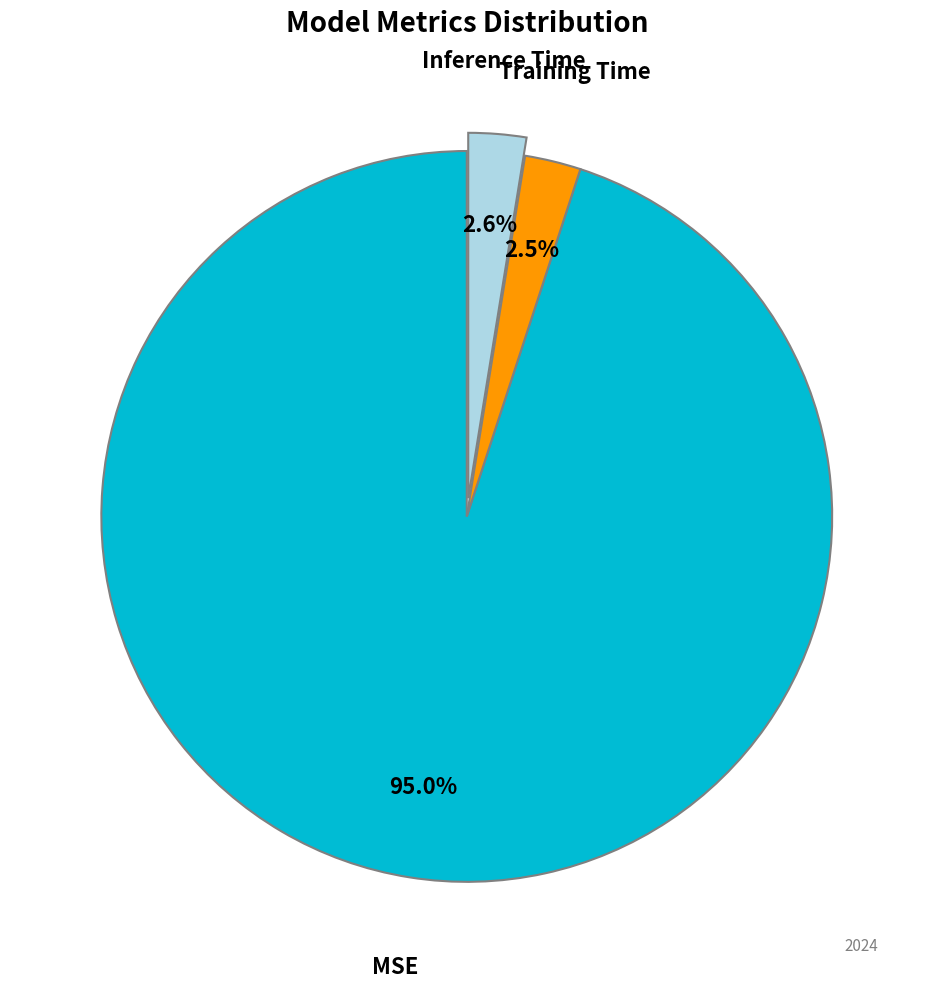

How many segments does this pie chart have?

3